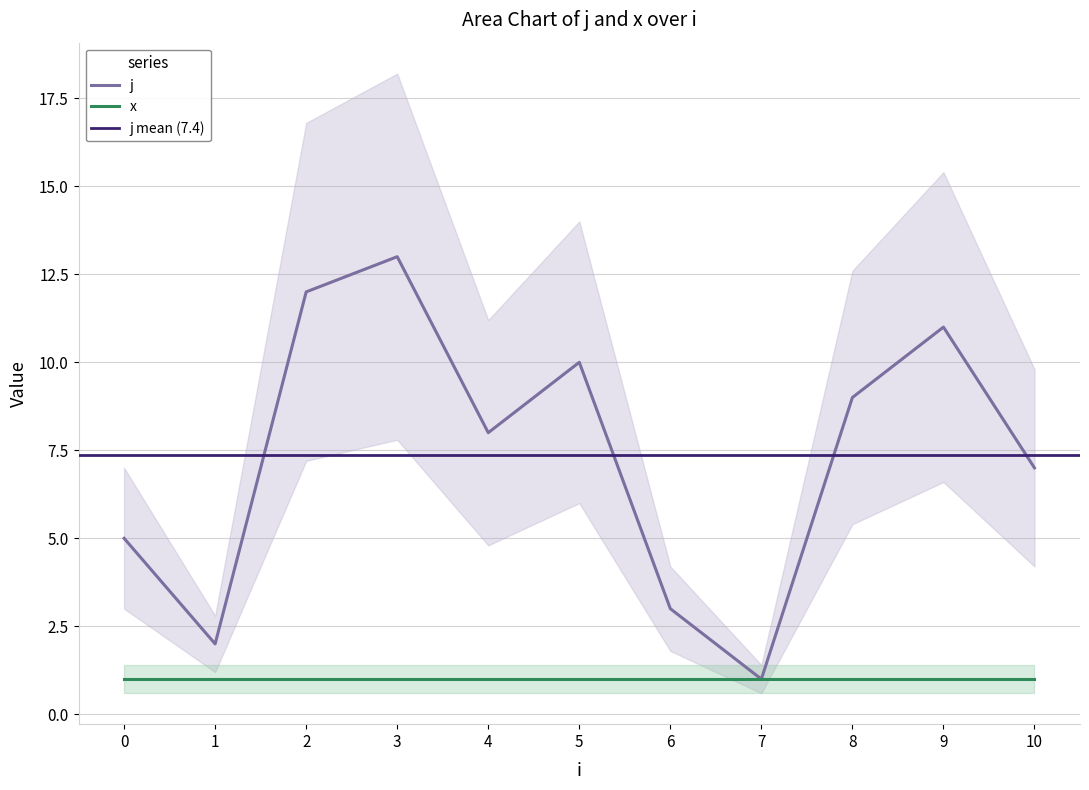

Is the value of x at 6 greater than the value of j at 6?

No